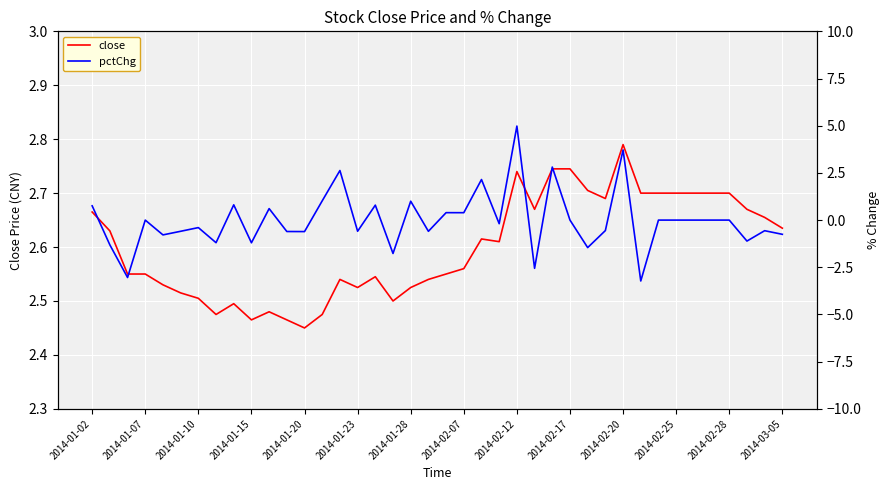

At how many categories does at least one series exceed 4?

1